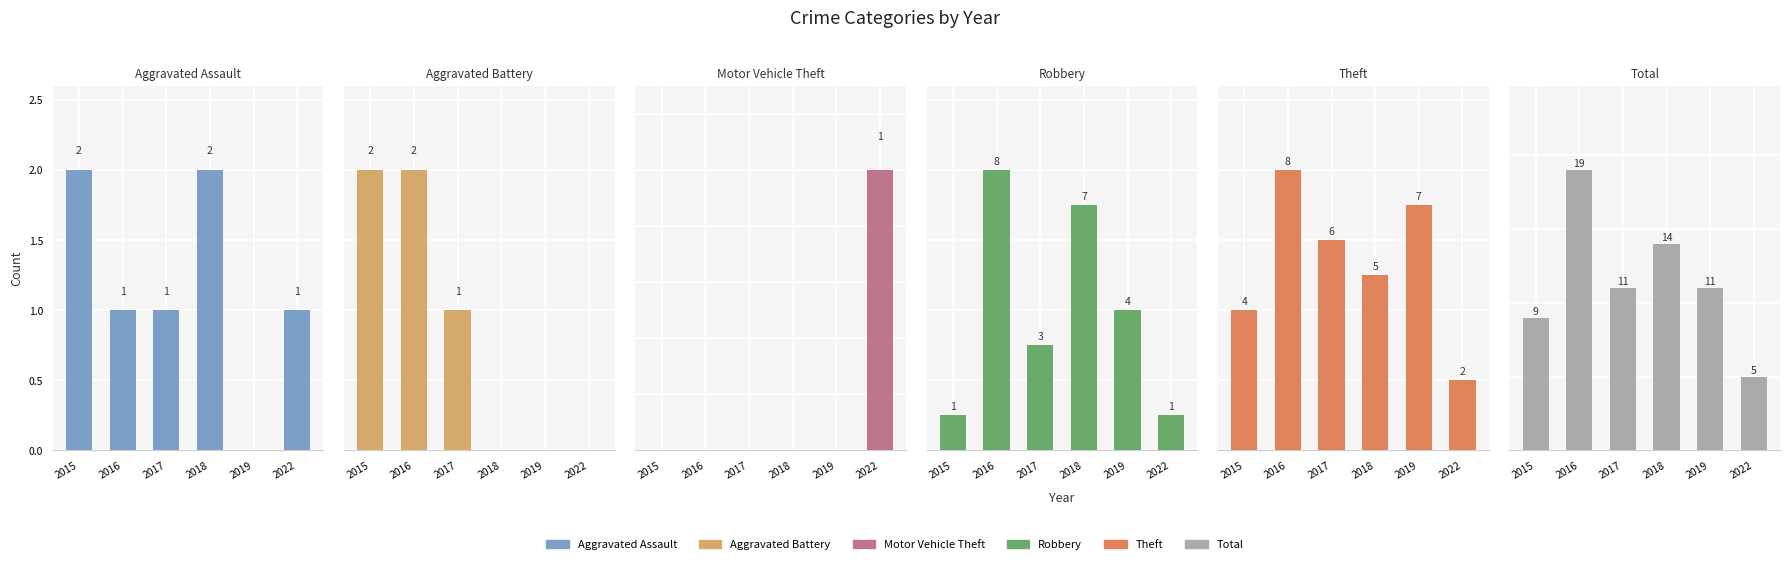

What is the lowest value of the Total series?

5